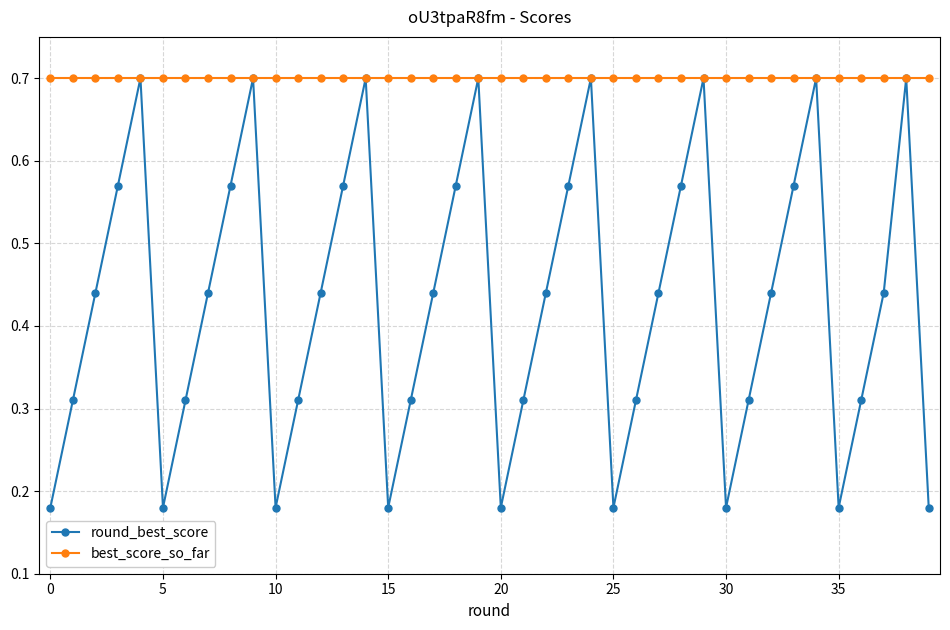

What is the minimum value for best_score_so_far?

0.7